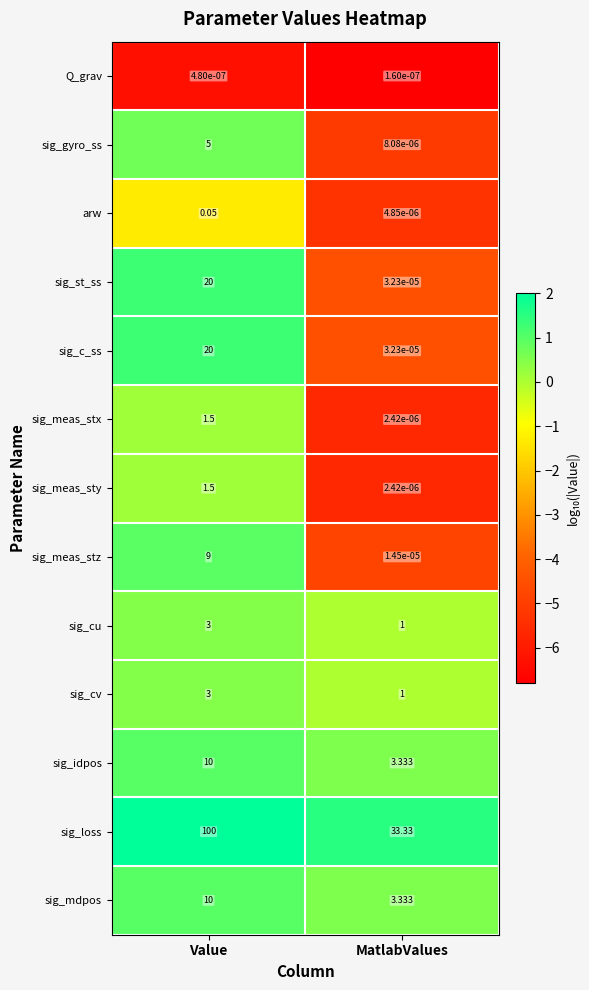

Which label corresponds to the largest value in the chart?

Value